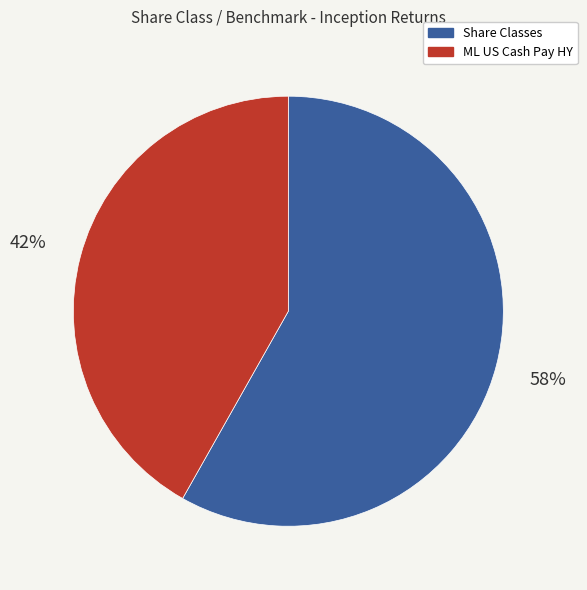

Which has a higher value, ML US Cash Pay HY or Share Classes?

Share Classes